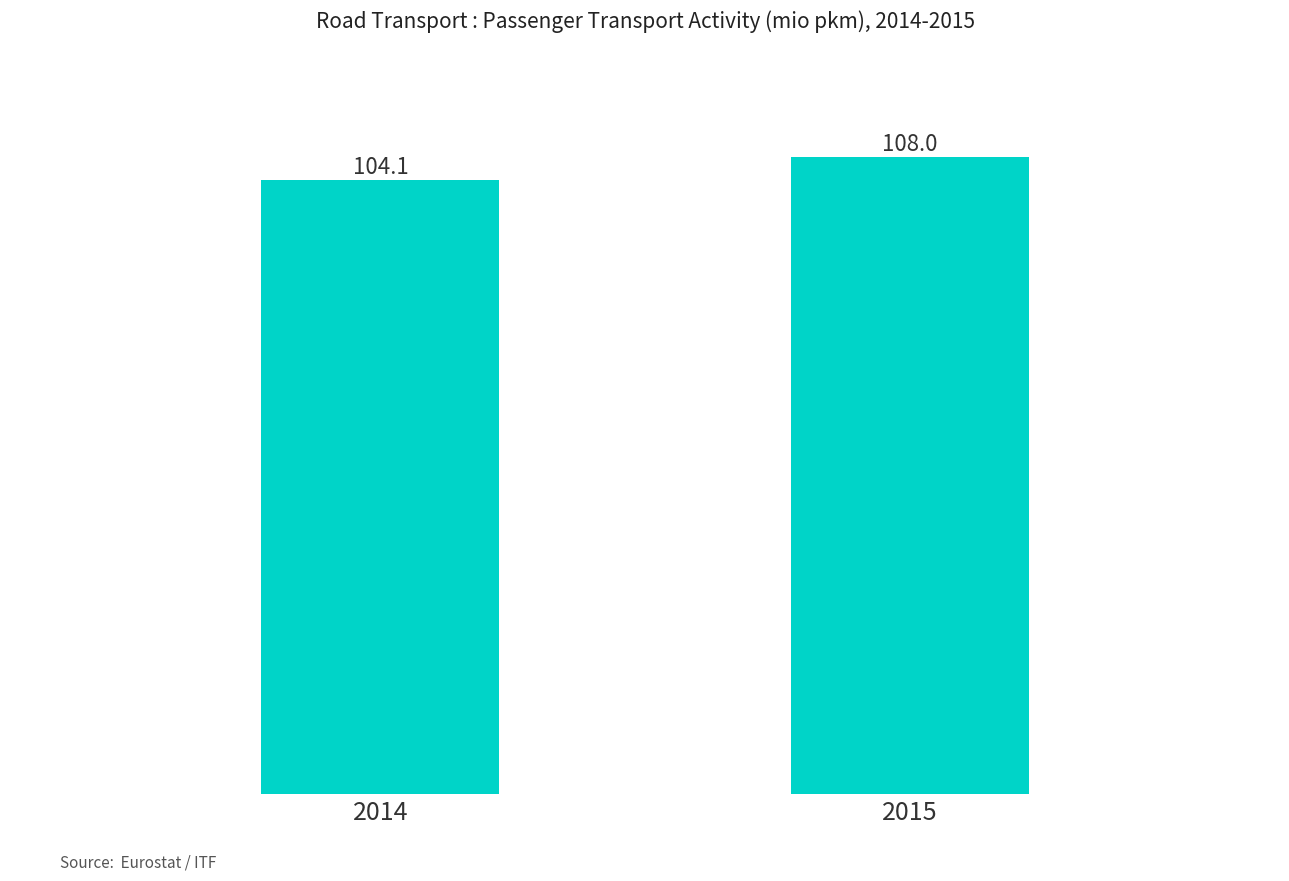

Which category has the lowest value across all series?

2014